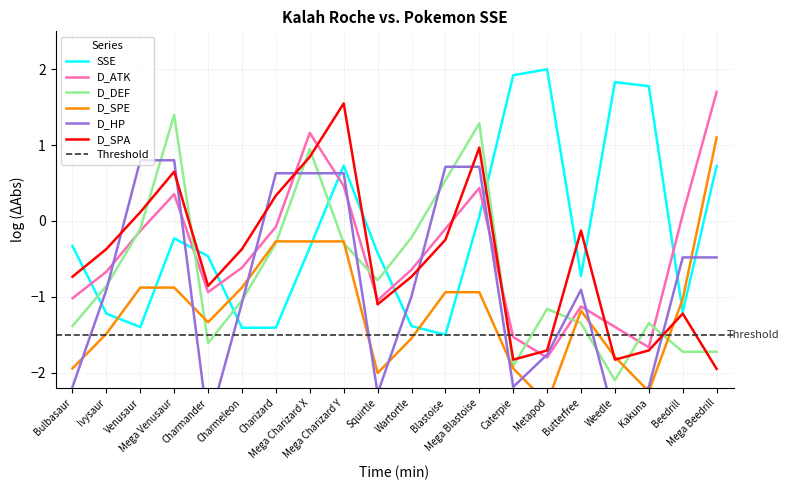

What is the difference between the highest and lowest values at Charmeleon?

1.0